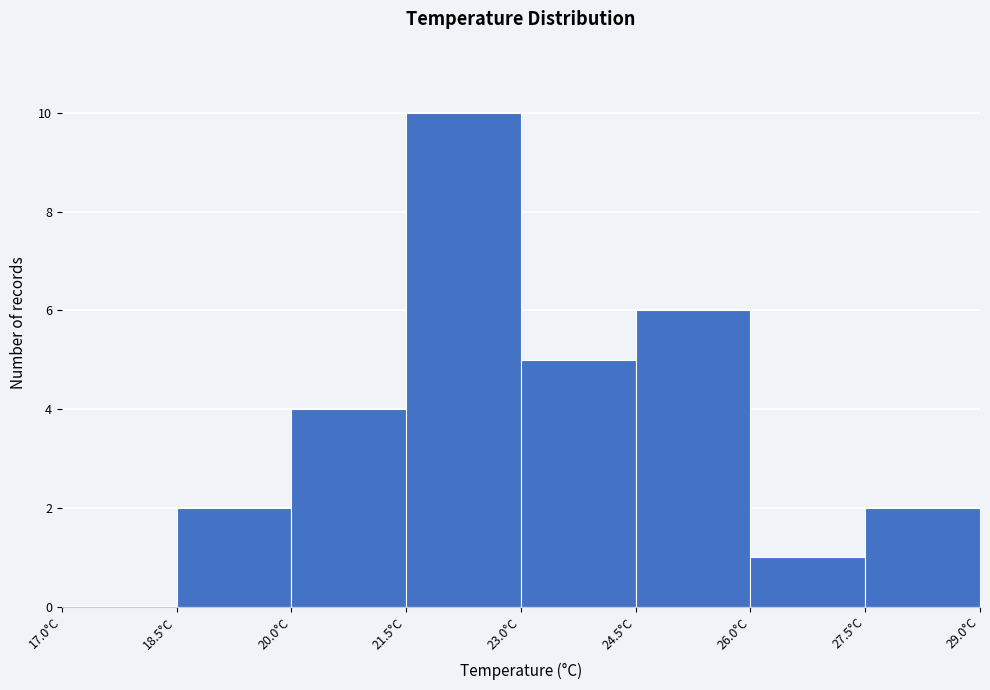

Reading left to right, transcribe this chart: for each bar, give the range it covers on the x-axis and its height. Neither the bar edges nor the heights are printed on the chart, so give them approximately, as read against the axes.

17.0 to 18.5: 0
18.5 to 20.0: 2
20.0 to 21.5: 4
21.5 to 23.0: 10
23.0 to 24.5: 5
24.5 to 26.0: 6
26.0 to 27.5: 1
27.5 to 29.0: 2